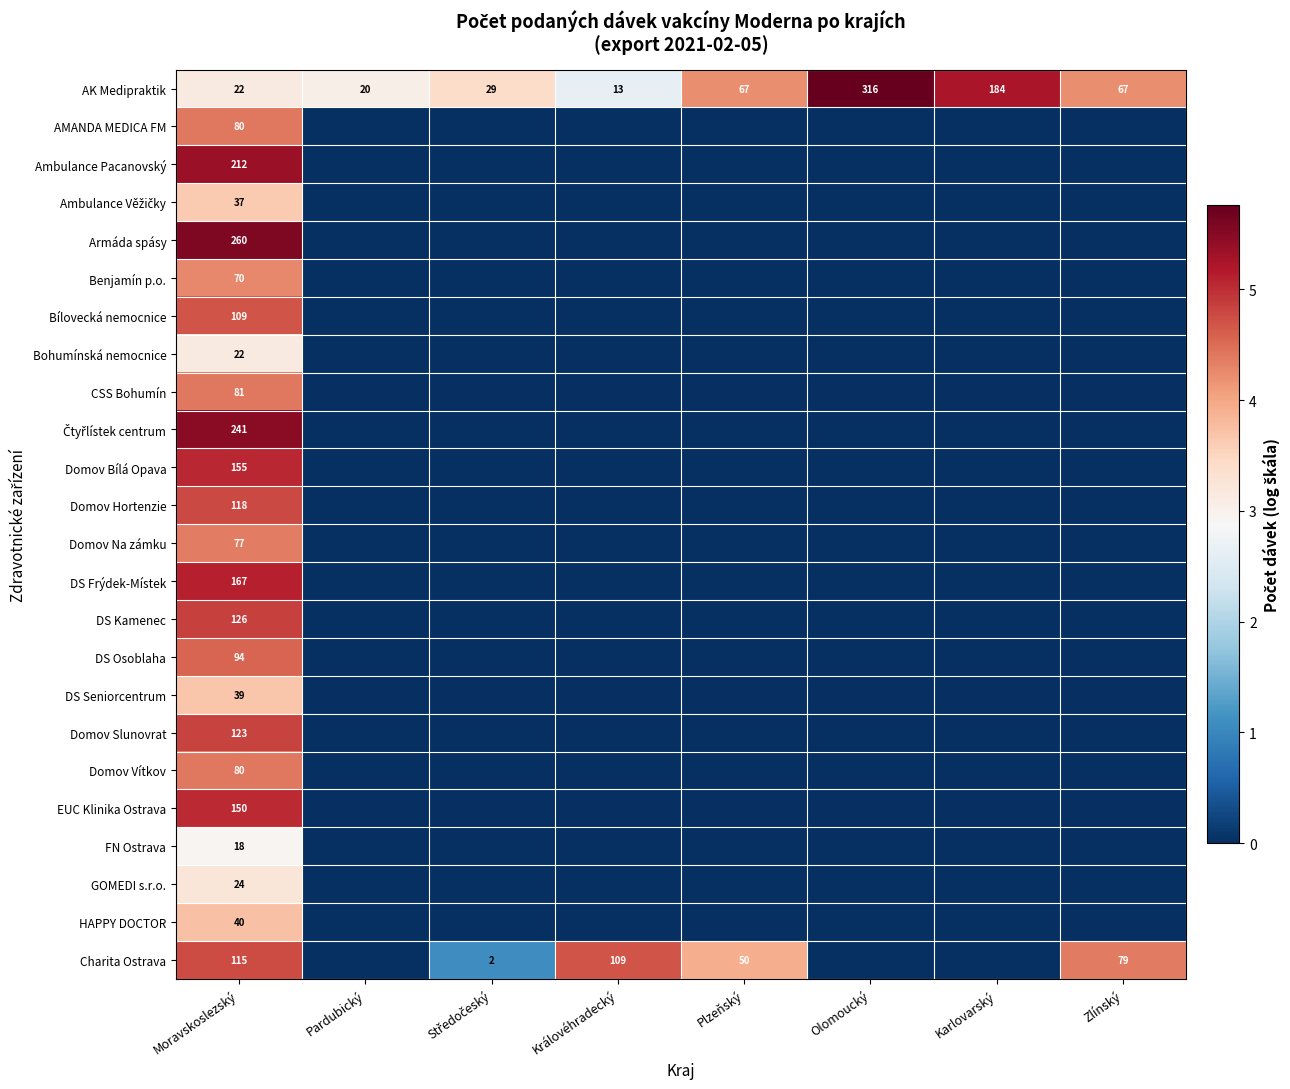

The value of Domov Na zámku at Moravskoslezský is 19. True or false?

False